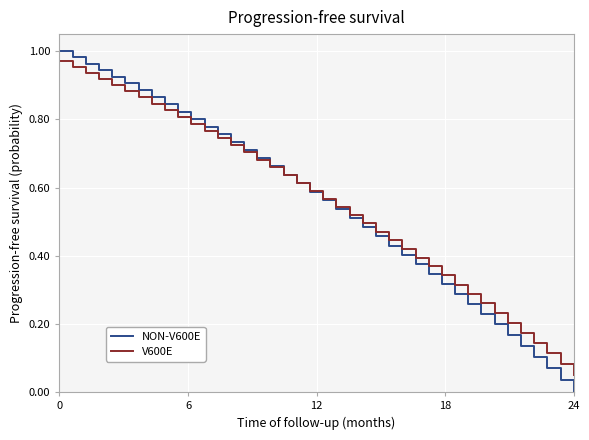

Does the chart have visible grid lines?

Yes